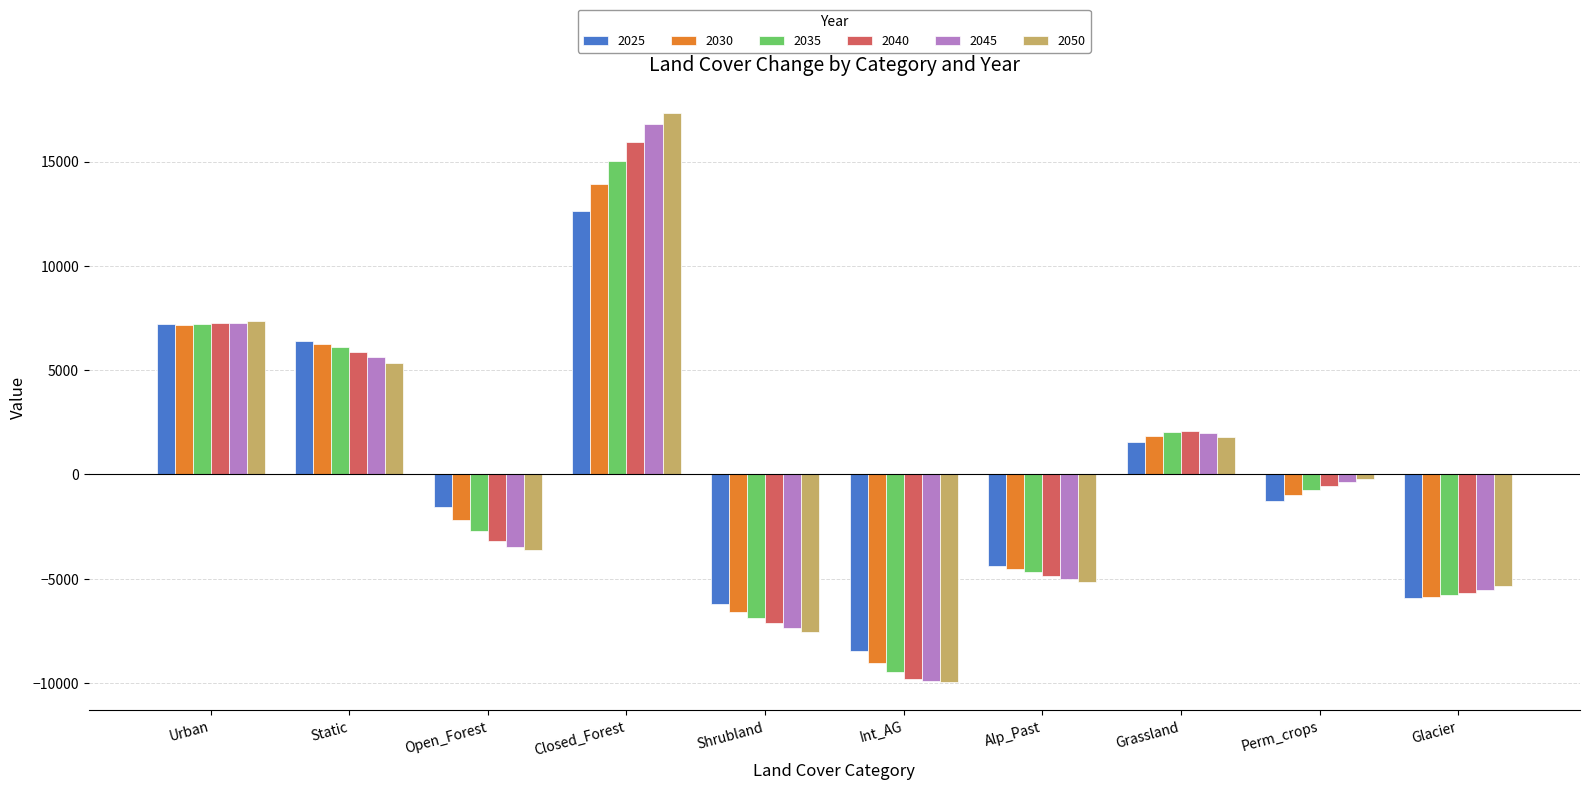

At which category does the chart reach its peak across all series?

Closed_Forest